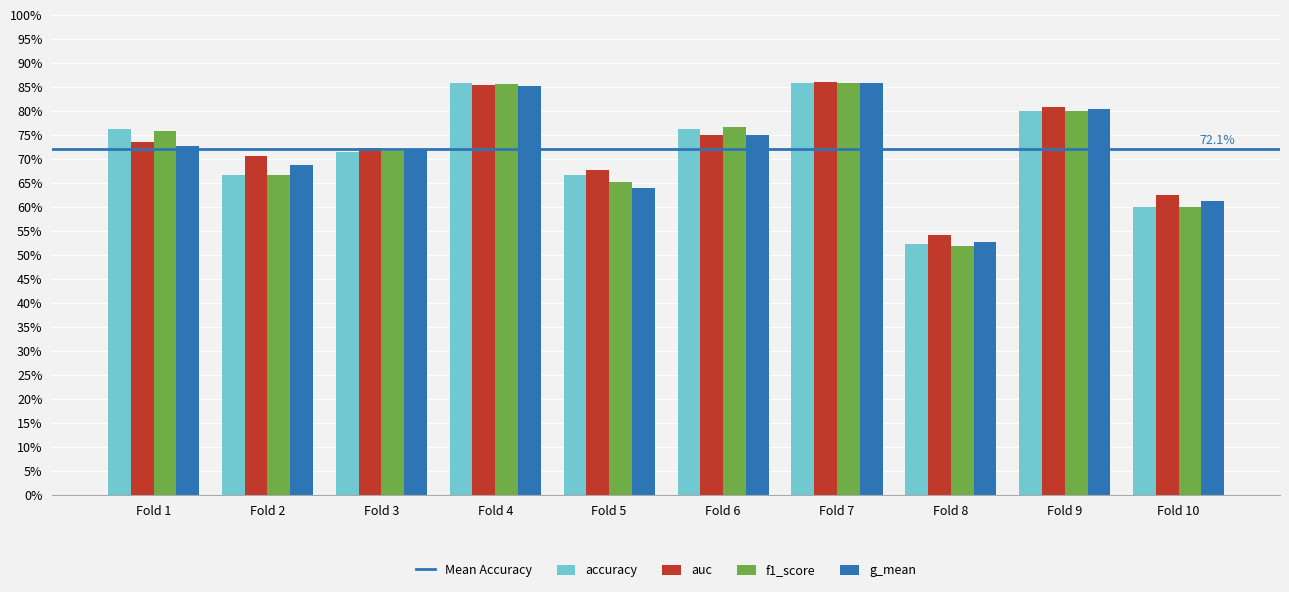

The value of accuracy at Fold 1 is 76.2. True or false?

True